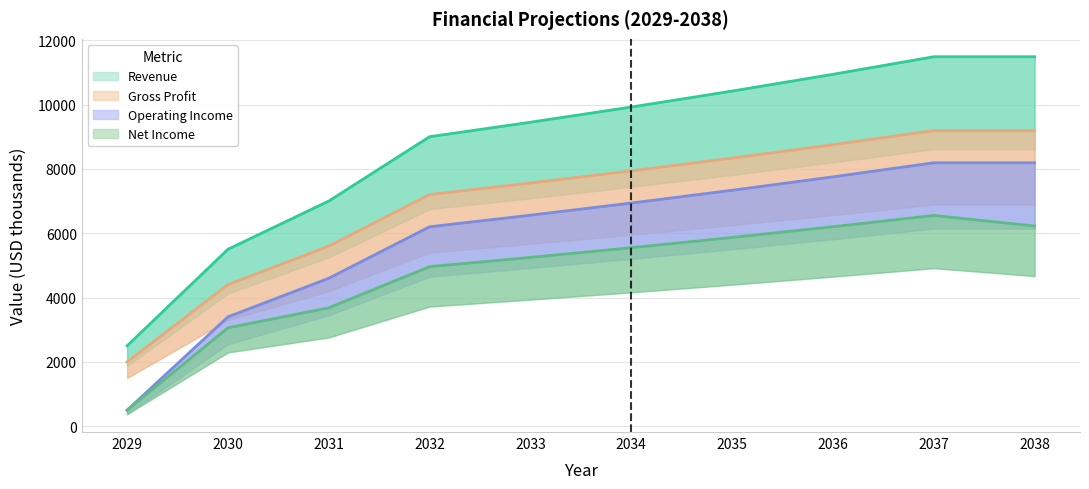

The Revenue series shows 9450.0 at 2033. True or false?

True